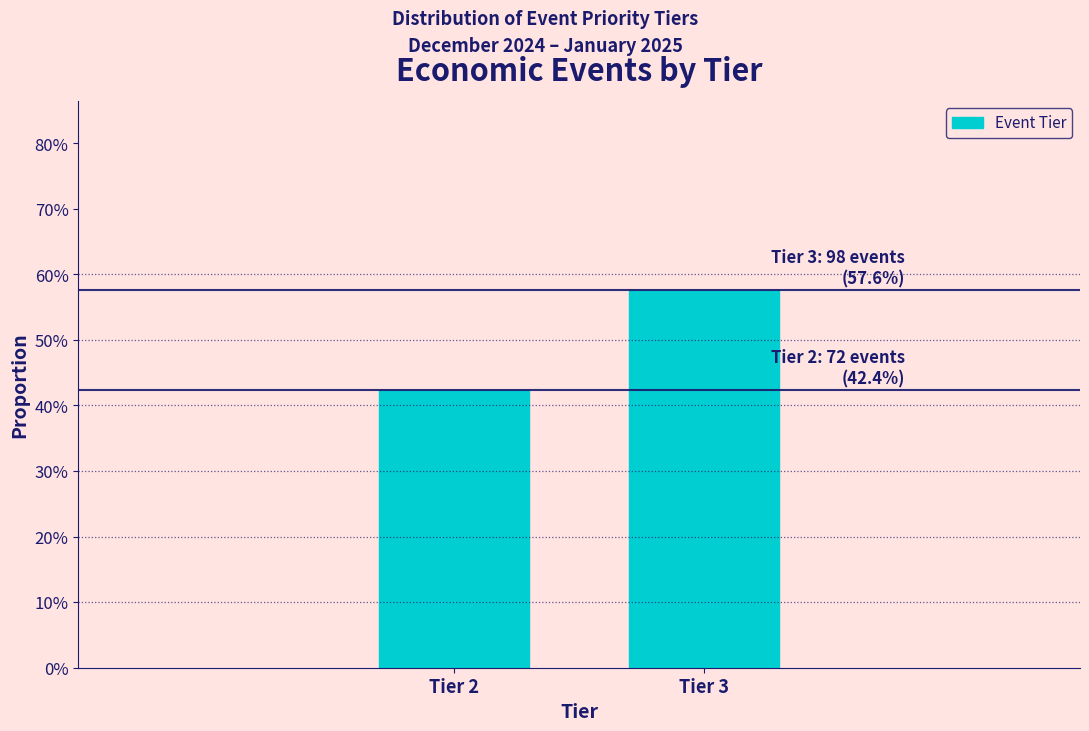

Are the bars horizontal?

No